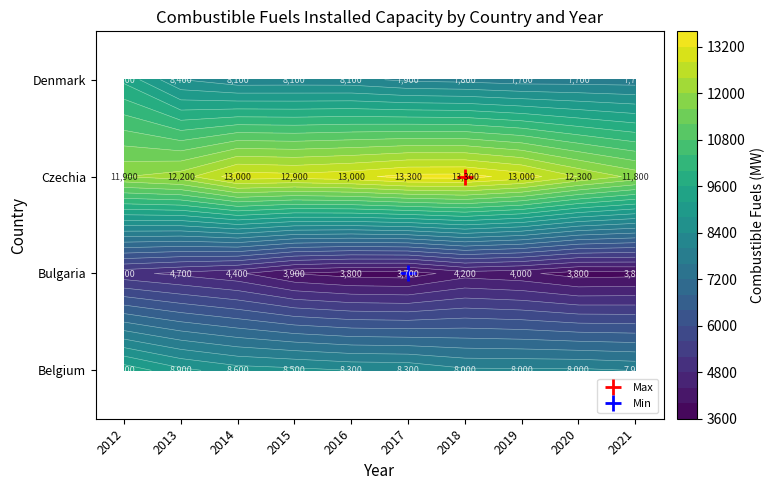

Reading left to right, what are all the values shown in this chart?

Belgium: 9468.0	8910.0	8601.0	8520.0	8396.0	8364.3	8085.6	8078.4	8084.8	7985.6
Bulgaria: 4912.0	4701.0	4470.0	3991.0	3822.0	3785.4	4220.4	4097.2	3806.5	3854.0
Czechia: 11988.0	12211.0	13032.0	12960.0	13087.0	13334.3	13349.9	13031.1	12384.1	11874.3
Denmark: 9500.0	8410.0	8122.0	8135.9	8120.2	7915.7	7863.1	7772.0	7783.3	7769.3